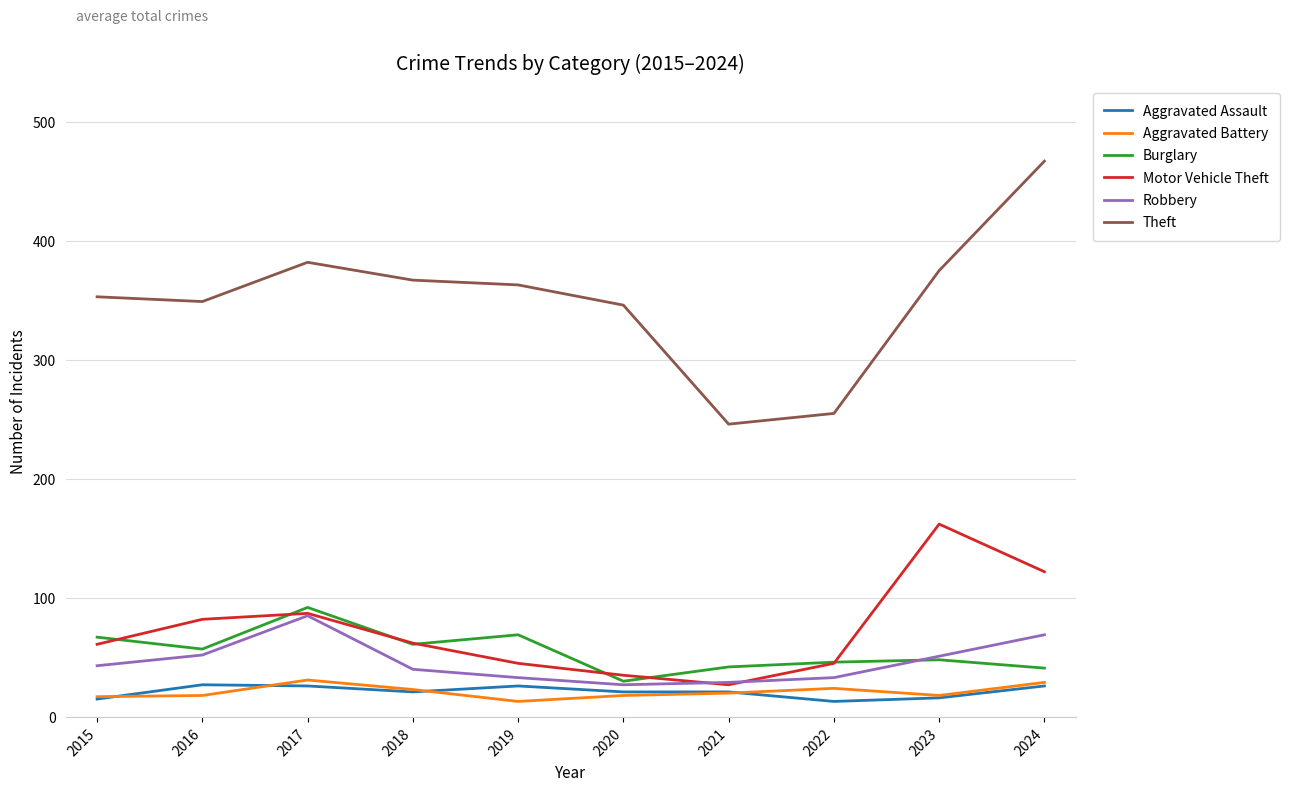

What is the difference between the Aggravated Battery values at 2020 and 2018?

5